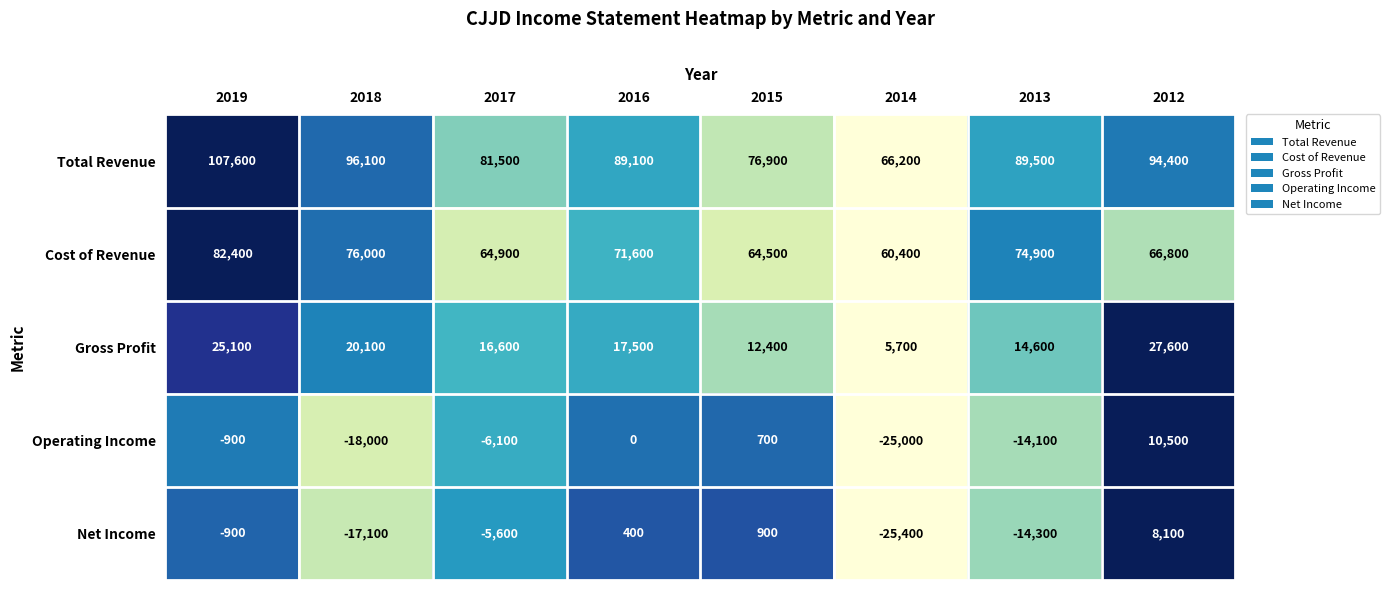

Which label corresponds to the smallest value in the chart?

2014